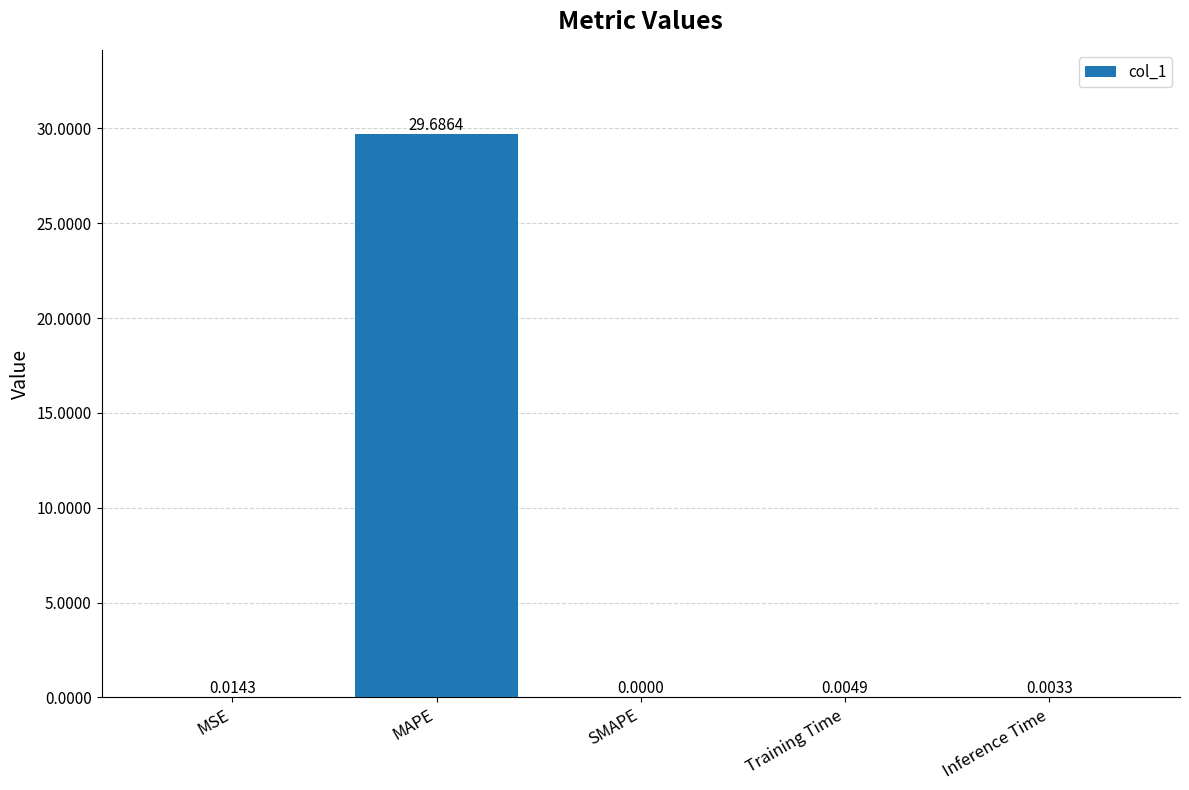

Does the chart contain stacked bars?

No